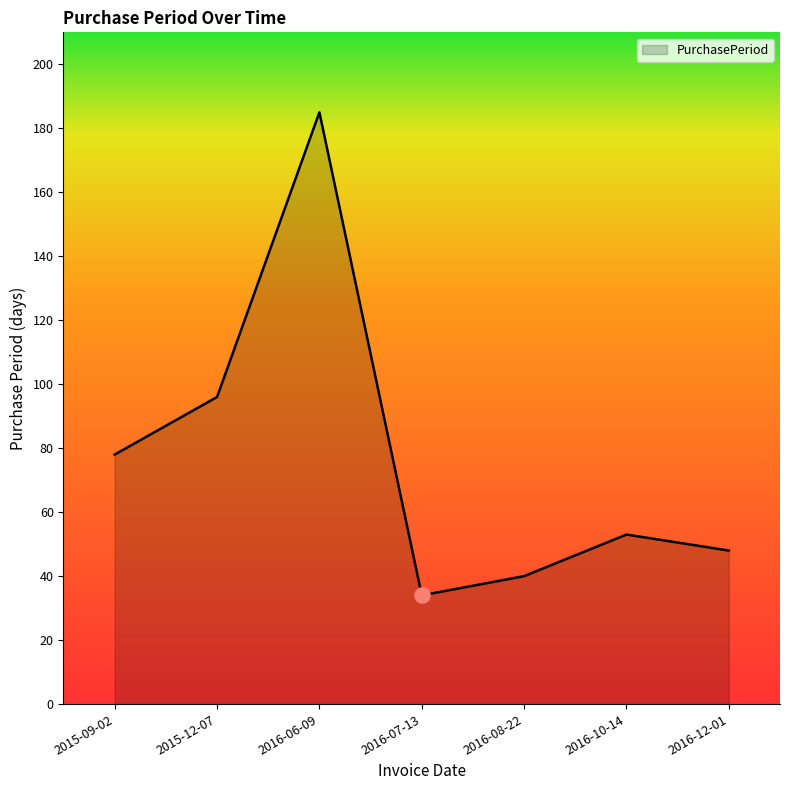

What is the change in value from 2015-09-02 to 2015-12-07?

+18